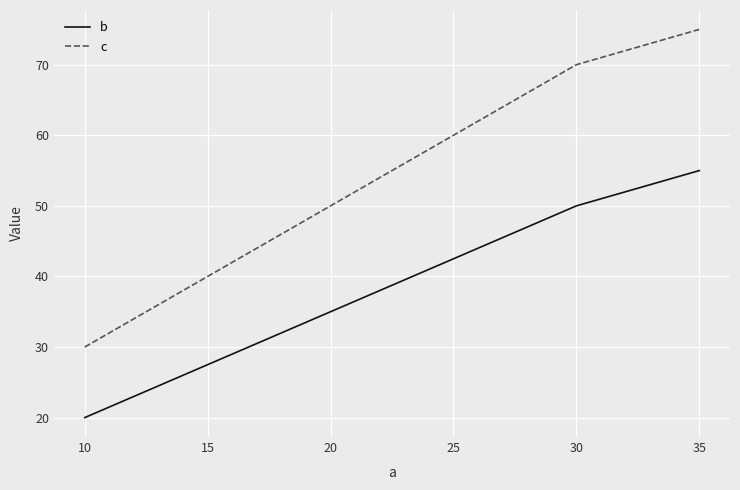

At which label is b closest to 37?

30